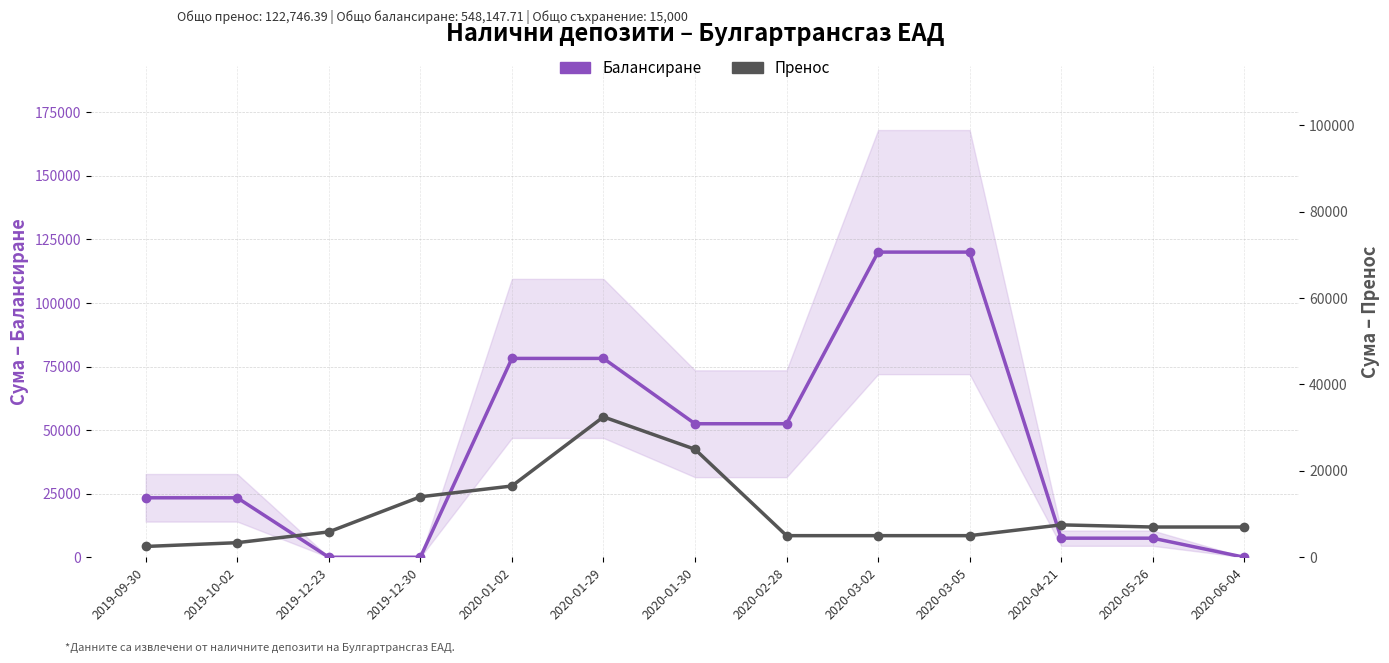

At which category is the sum across all series the highest?

2020-03-02